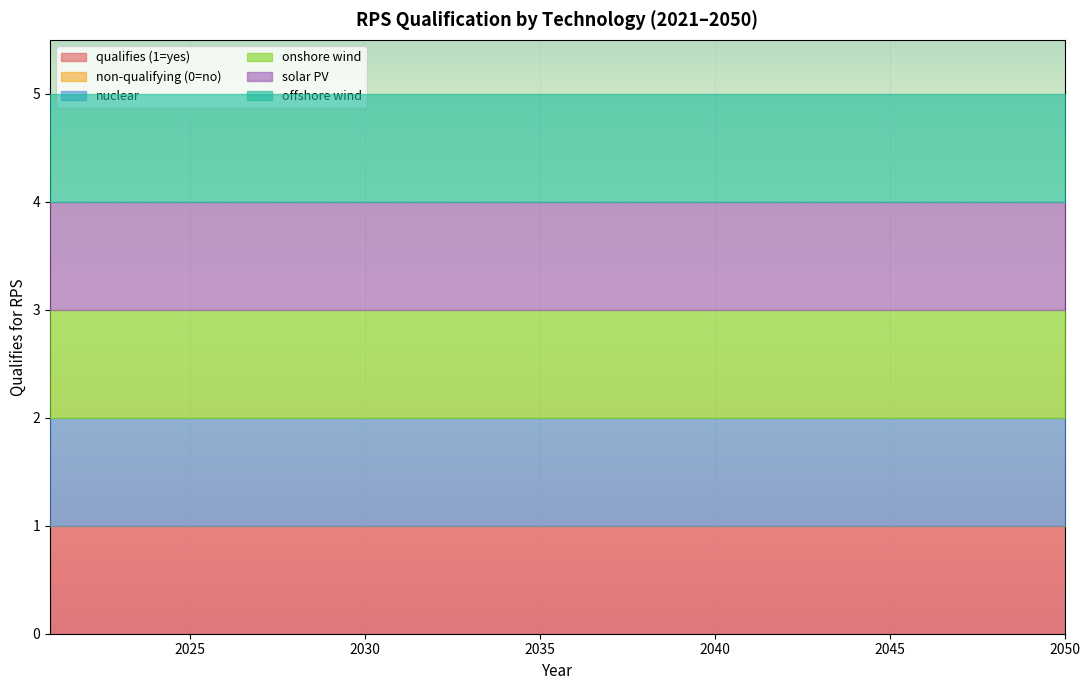

What is the sum of the qualifies (1=yes) values at 2034 and 2024?

2